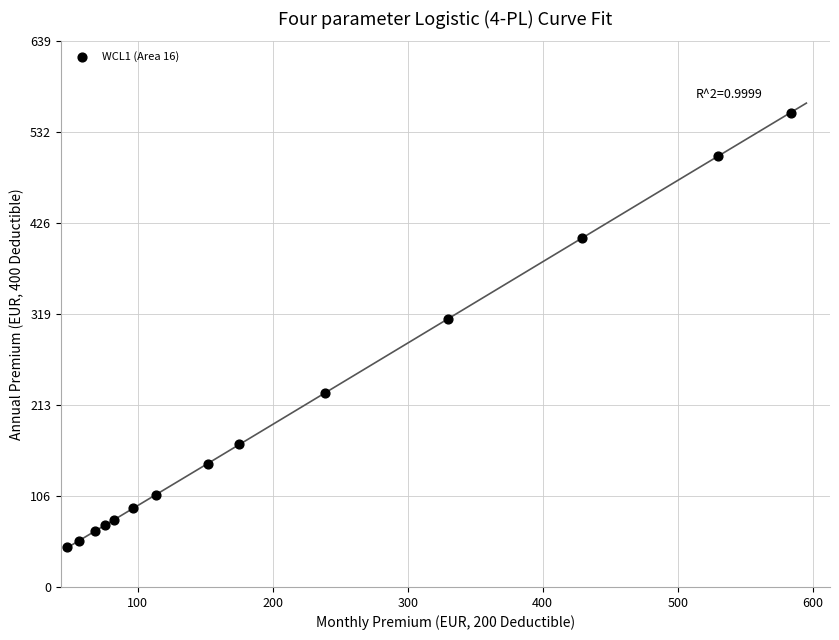

What is the range of X values (max minus min)?

535.7